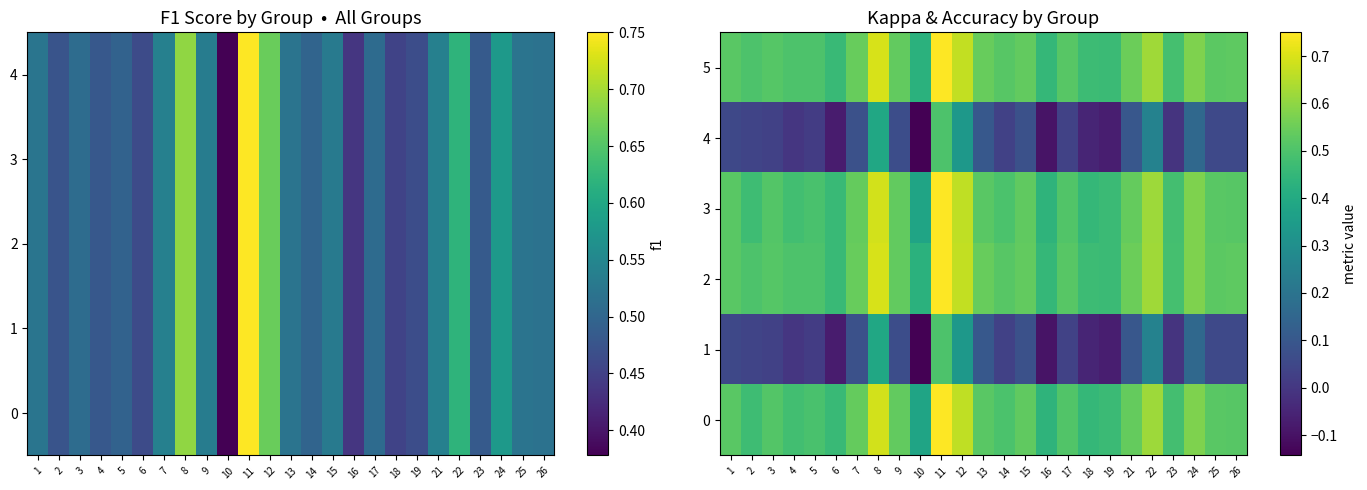

Rank the categories by 3 value from highest to lowest.

11, 8, 12, 22, 24, 7, 21, 9, 15, 1, 25, 13, 26, 3, 17, 14, 5, 23, 4, 2, 19, 6, 18, 16, 10